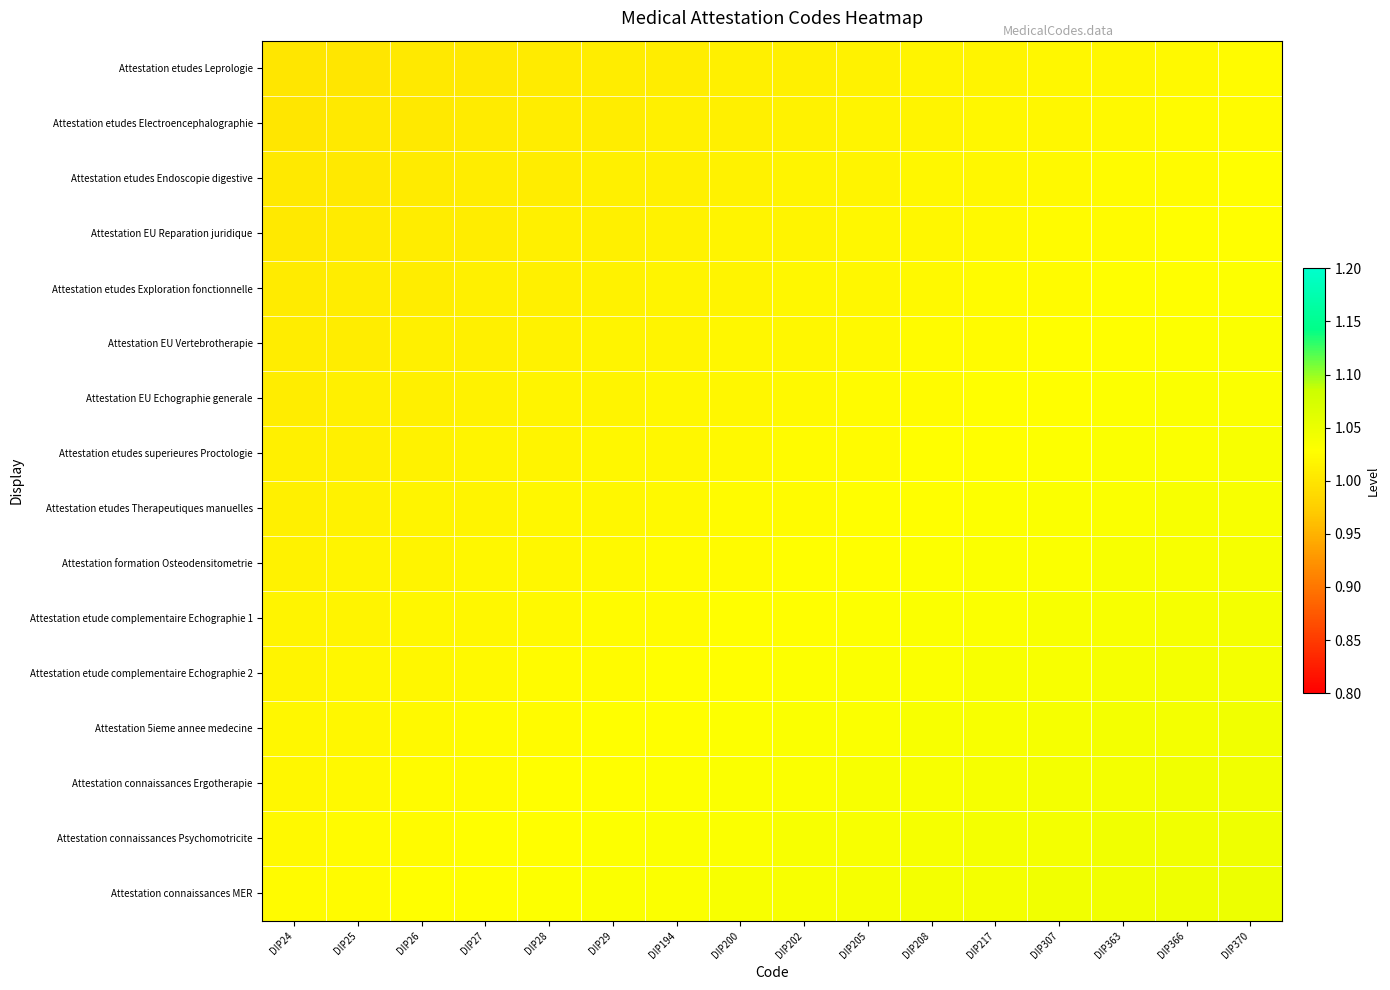

Rank the series at DIP205 from highest to lowest value.

Attestation connaissances MER, Attestation connaissances Psychomotricite, Attestation connaissances Ergotherapie, Attestation 5ieme annee medecine, Attestation etude complementaire Echographie 2, Attestation etude complementaire Echographie 1, Attestation formation Osteodensitometrie, Attestation etudes Therapeutiques manuelles, Attestation etudes superieures Proctologie, Attestation EU Echographie generale, Attestation EU Vertebrotherapie, Attestation etudes Exploration fonctionnelle, Attestation EU Reparation juridique, Attestation etudes Endoscopie digestive, Attestation etudes Electroencephalographie, Attestation etudes Leprologie